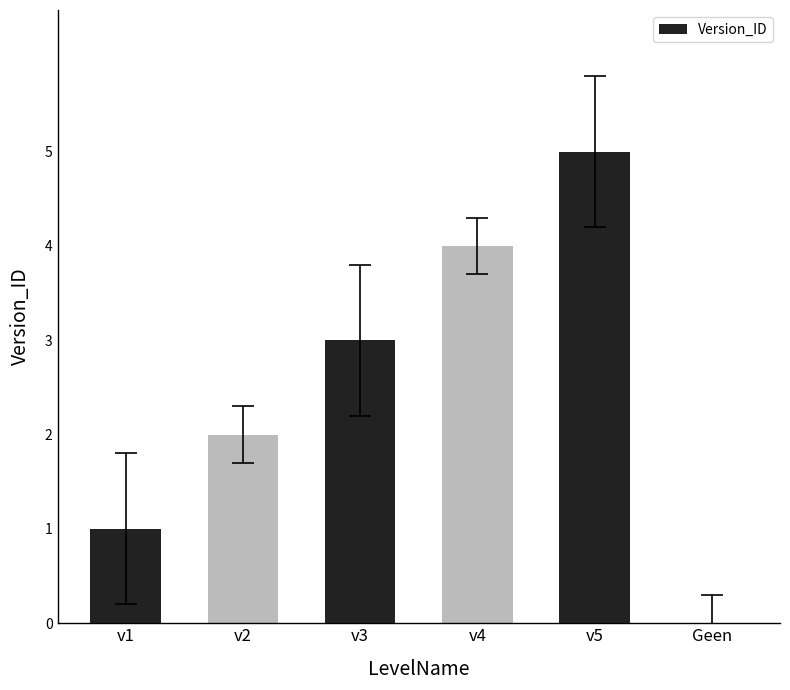

What is the sum of all values?

15